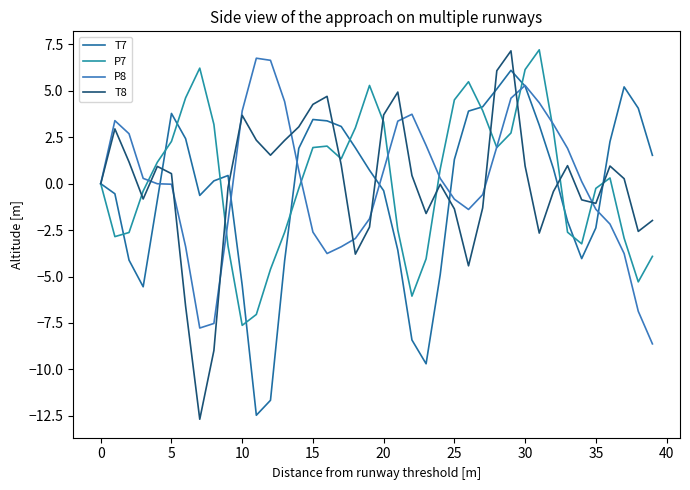

At which category is the sum across all series the highest?

29